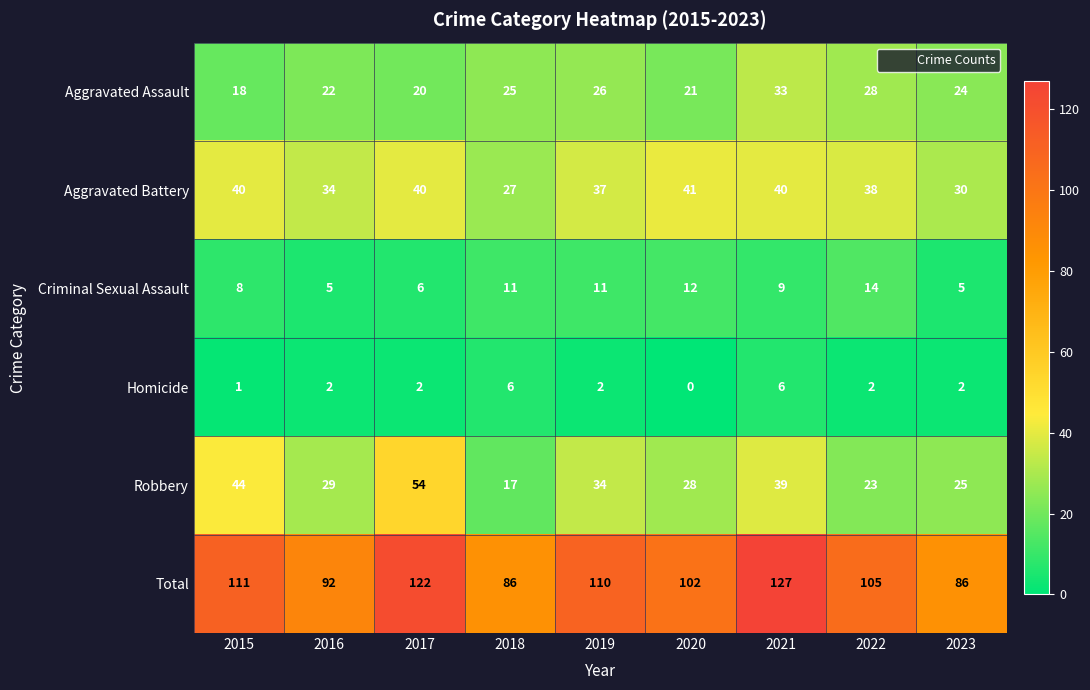

How many series are shown in this chart?

6